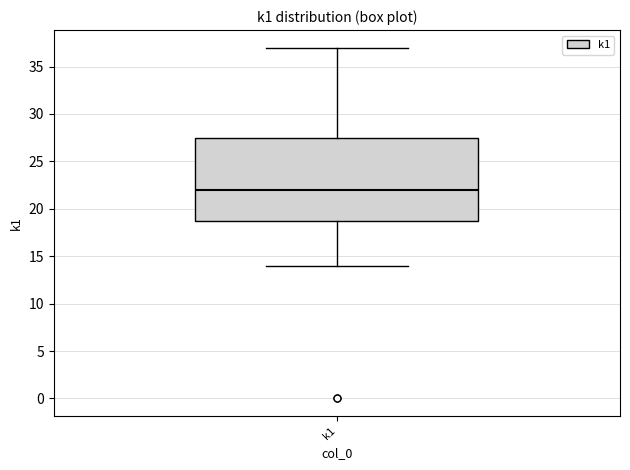

Where is the lower edge of the box for k1 on the y-axis? The values are not printed on the chart, so give them approximately, as read against the axis.

19.0